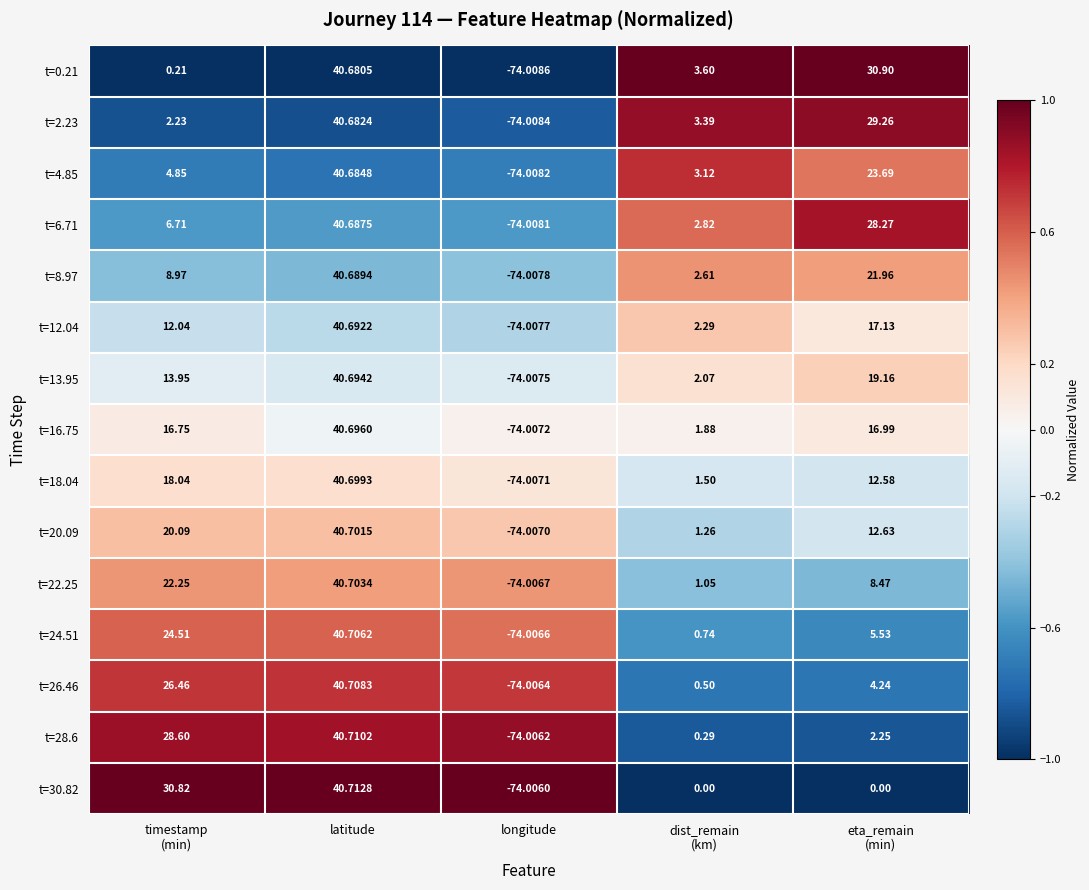

Which label corresponds to the smallest value in the chart?

longitude